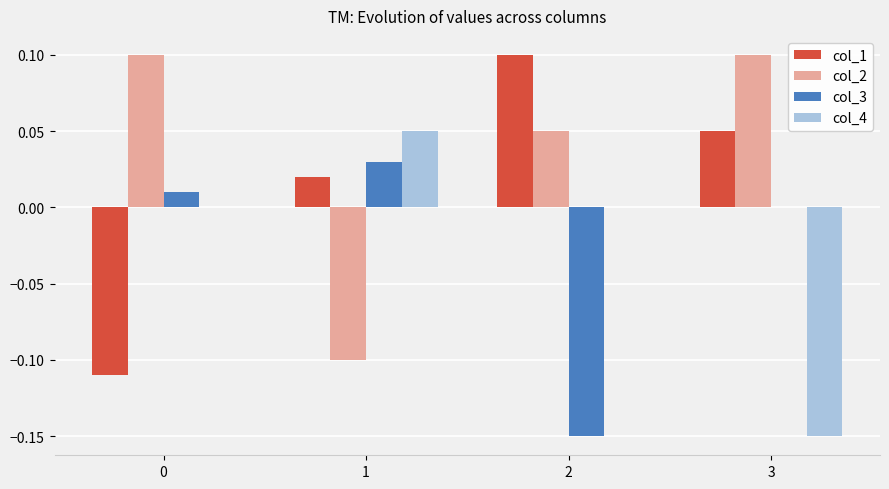

Is it true that col_1 equals 0.1 at 3?

True